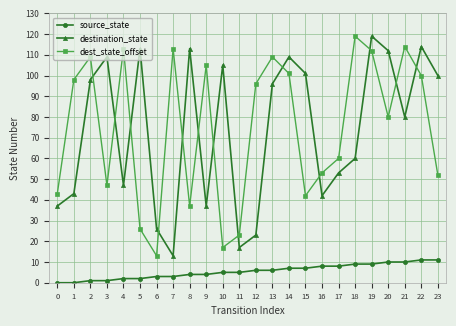

The dest_state_offset series shows 119 at 18. True or false?

True